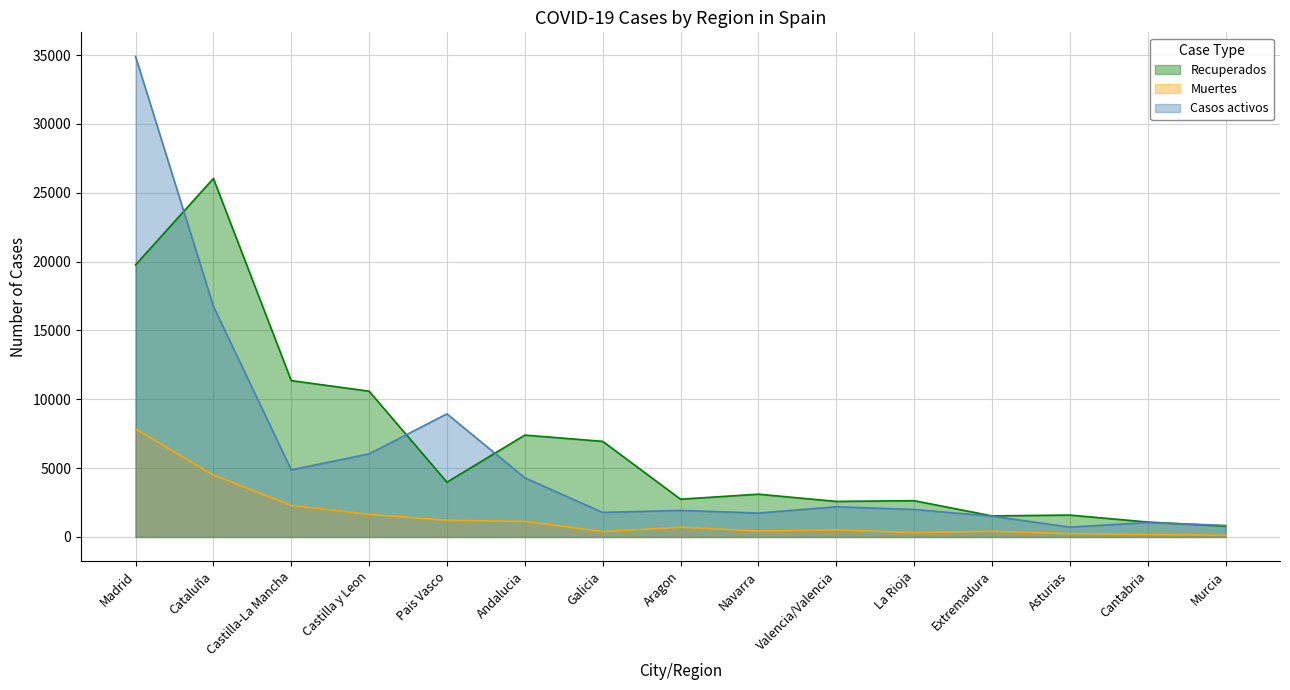

Reading left to right, extract all data points from this chart.

Recuperados: 19760	26037	11357	10587	3979	7398	6945	2744	3108	2583	2636	1532	1591	1087	788
Muertes: 7848	4498	2292	1639	1212	1131	388	709	429	515	311	416	239	182	126
Casos activos: 34902	16753	4876	6033	8941	4295	1783	1929	1737	2194	1999	1510	716	1046	842